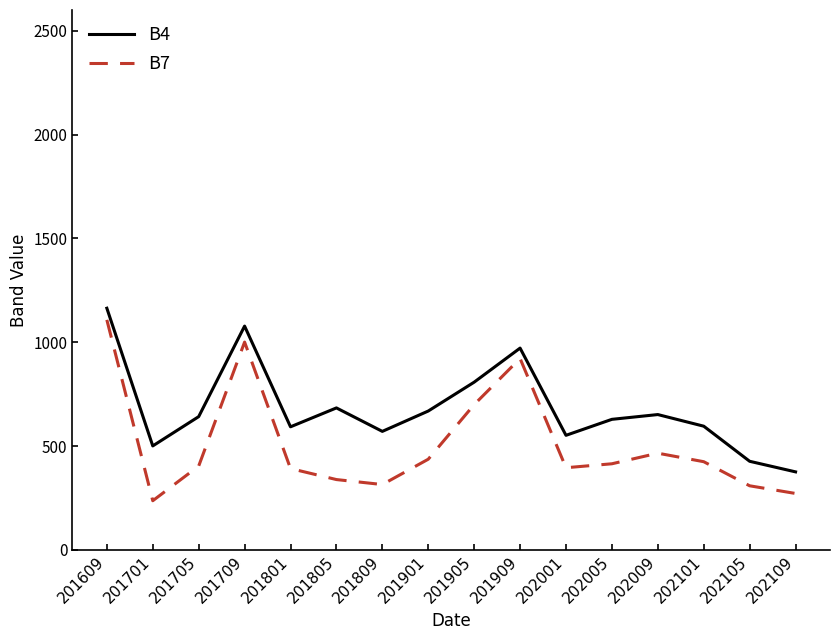

The B4 series shows 427 at 202105. True or false?

True